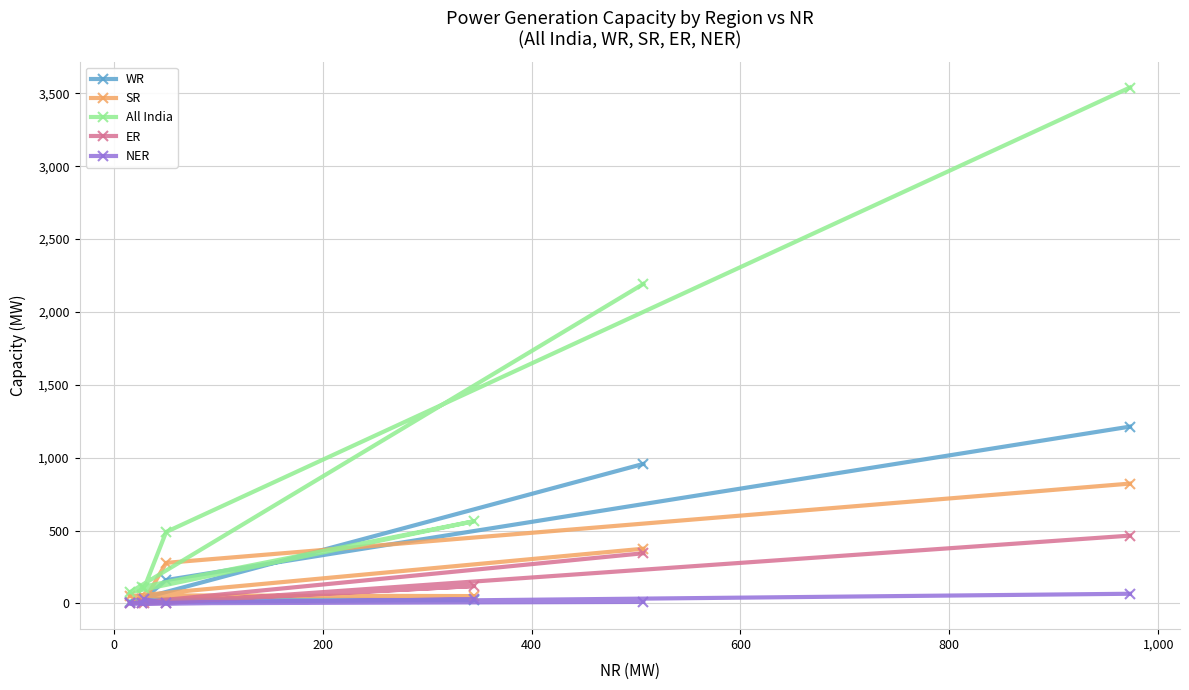

Which series has the widest spread of values?

All India